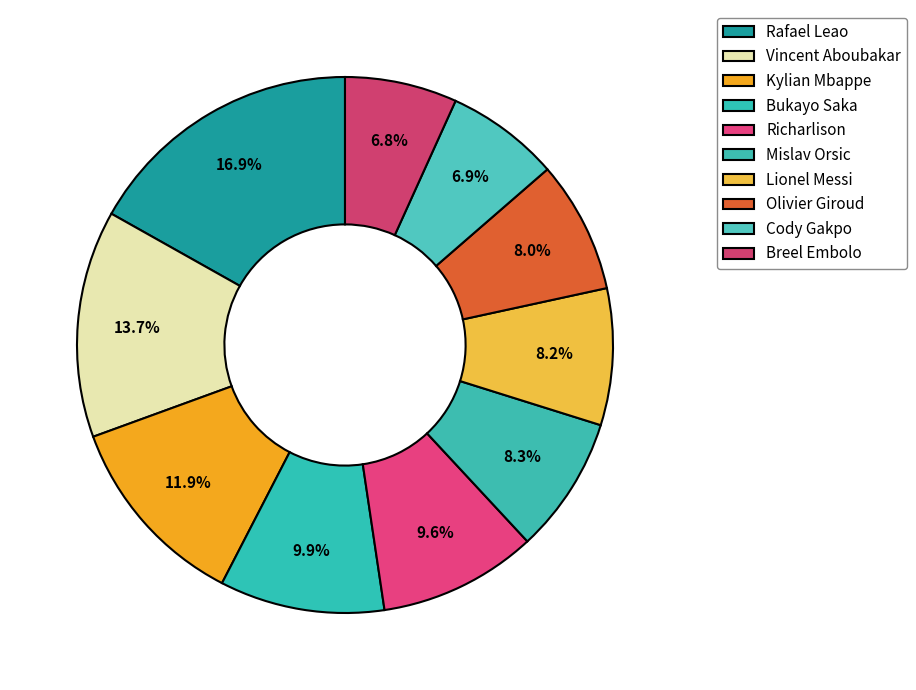

How many slices are in this pie chart?

10